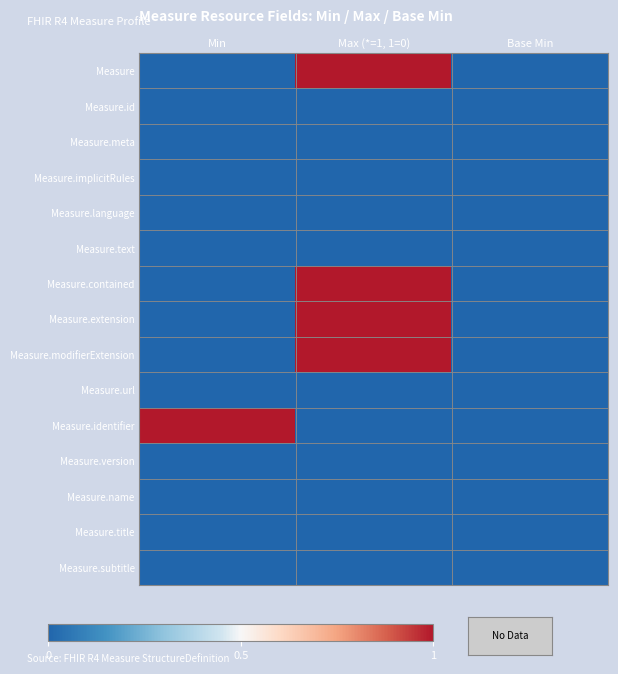

Which series changed the most between Min and Base Min?

Measure.identifier